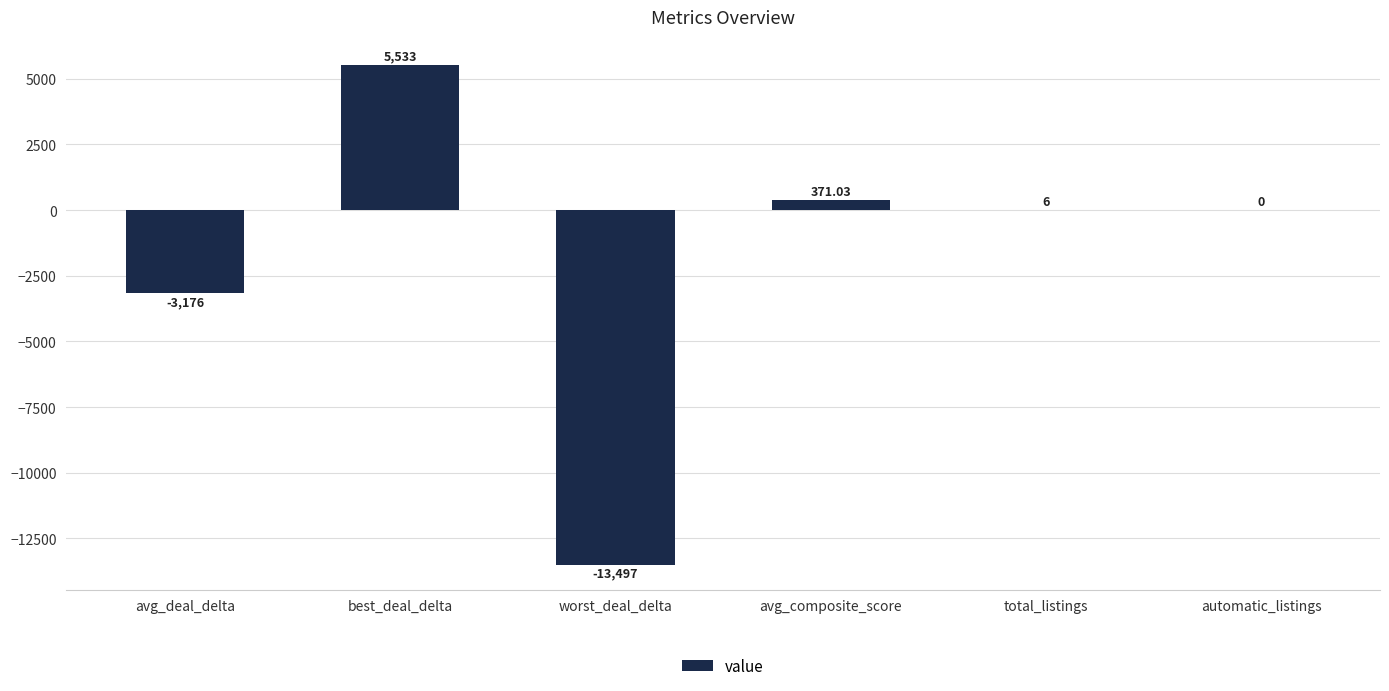

Approximately how many times larger is the value at avg_composite_score compared to best_deal_delta?

0.1